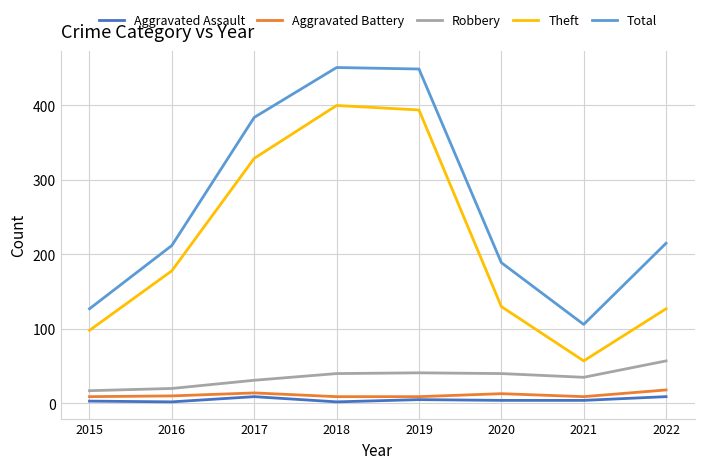

What is the approximate value of Aggravated Assault at 2017?

9